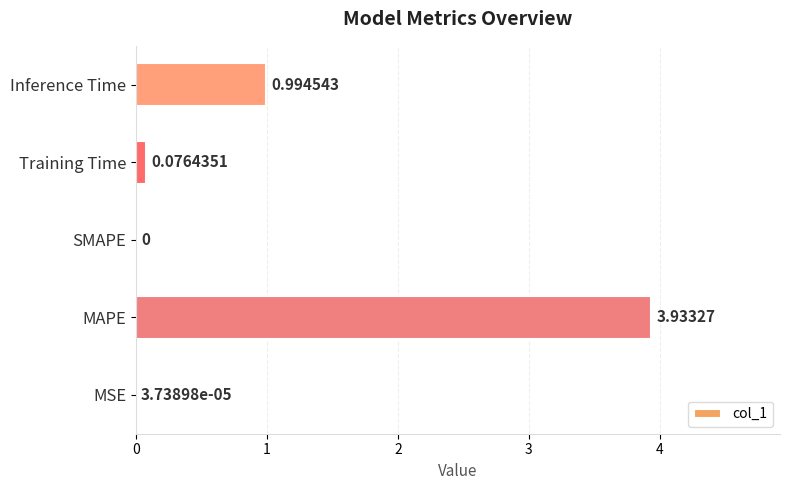

What is the sum of all values?

5.0